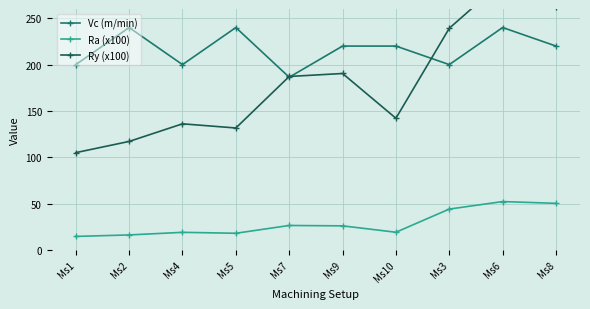

What are all the series names shown in the legend?

Vc (m/min), Ra (x100), Ry (x100)